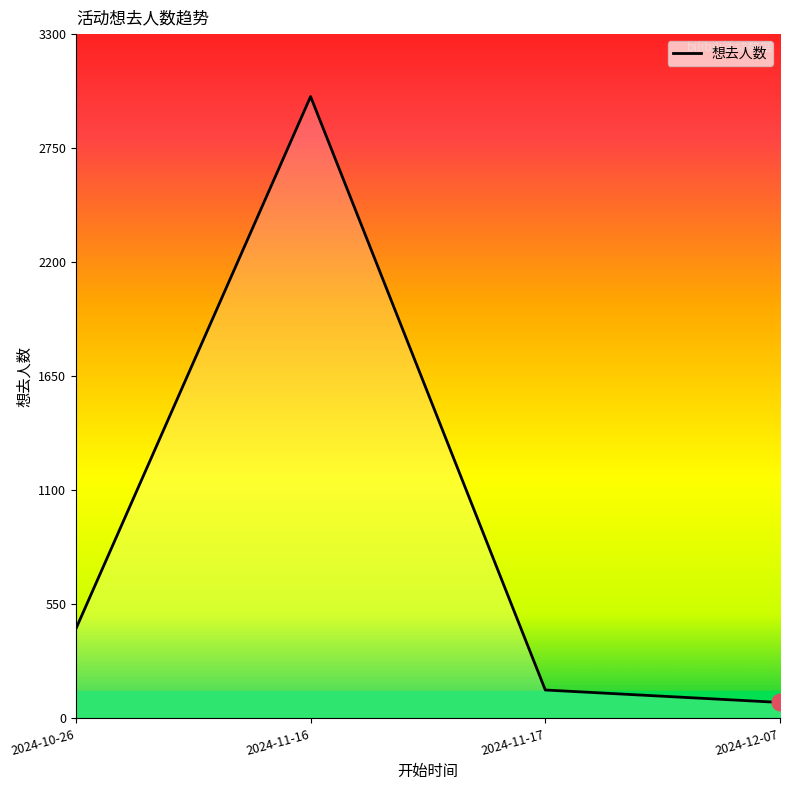

Reading left to right, what are all the values shown in this chart?

432	2999	137	77